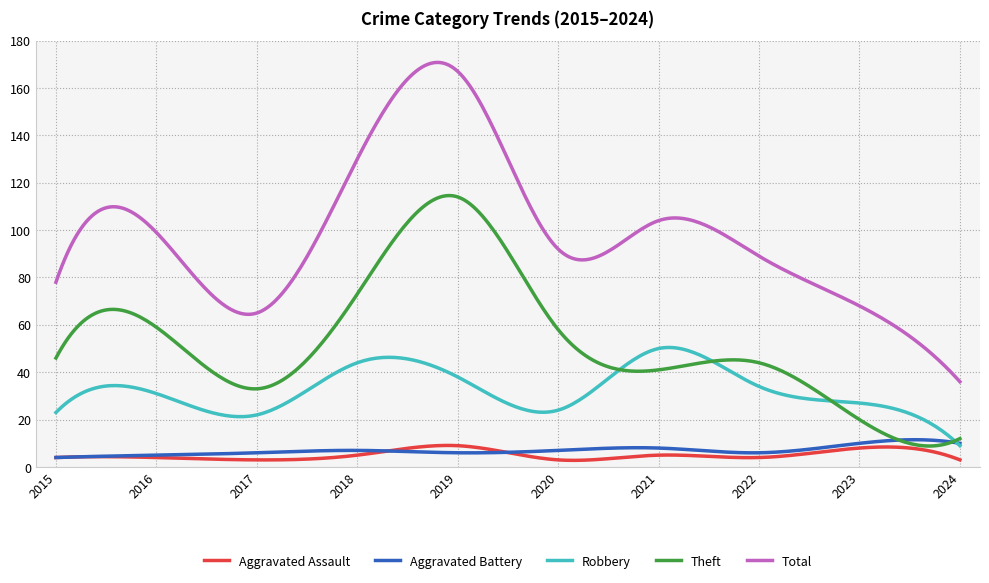

Which series has the largest range (max minus min)?

Total